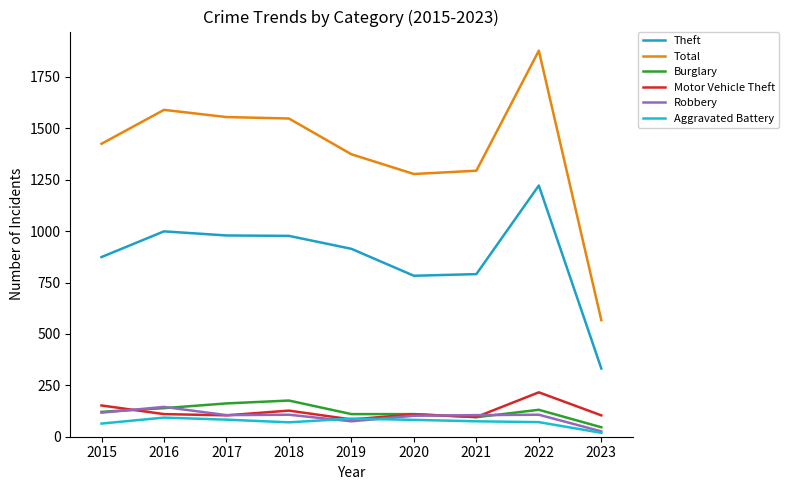

What is the difference between the maximum and minimum values in the Theft series?

890